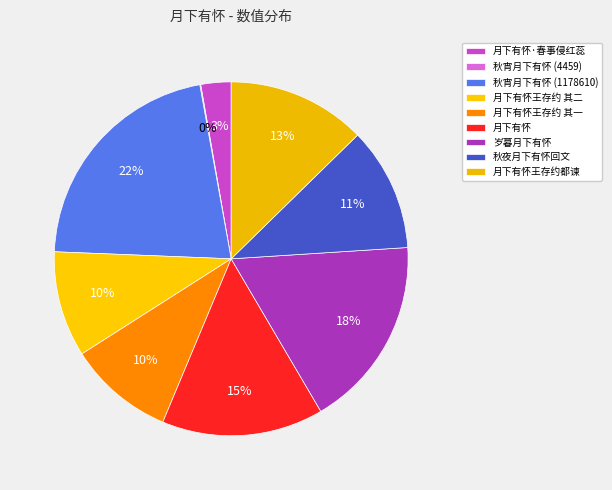

Rank the categories by value from highest to lowest.

秋宵月下有怀, 岁暮月下有怀, 月下有怀, 月下有怀王存约都谏倪本端祠部二首, 秋夜月下有怀回文, 月下有怀王存约都谏倪本端祠部二首 其二, 月下有怀王存约都谏倪本端祠部二首 其一, 月下有怀·春事侵红蕊, 秋宵月下有怀